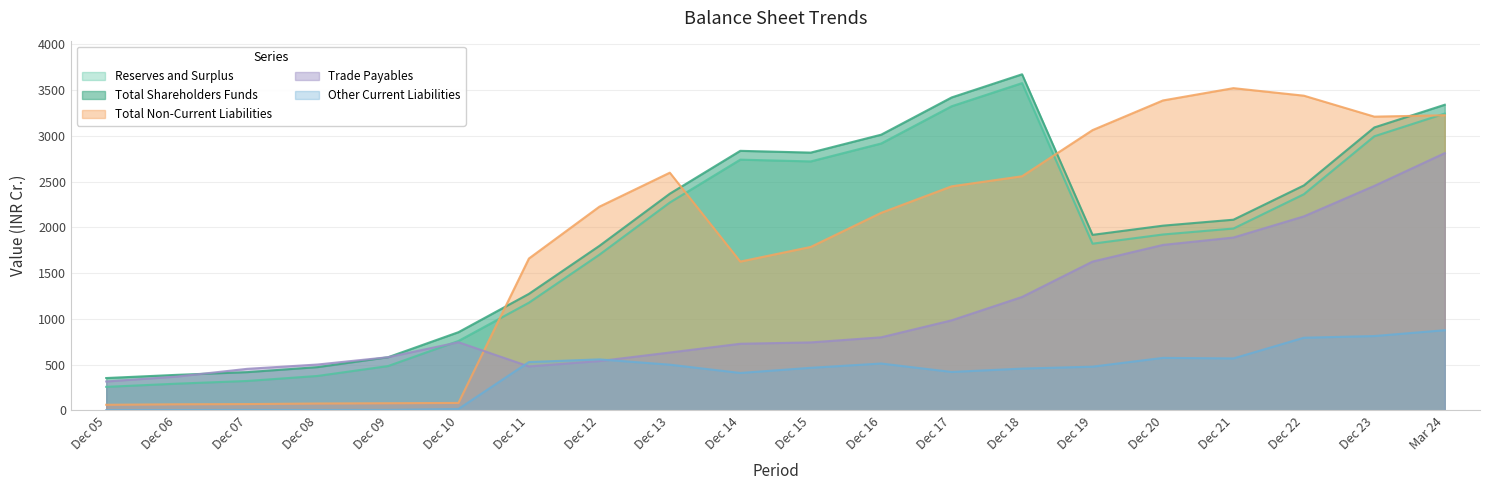

Reading left to right, what are all the values shown in this chart?

Reserves and Surplus: Dec 05=257.7	Dec 06=292.5	Dec 07=322.0	Dec 08=376.9	Dec 09=484.9	Dec 10=759.0	Dec 11=1177.5	Dec 12=1702.0	Dec 13=2272.3	Dec 14=2740.8	Dec 15=2721.4	Dec 16=2917.3	Dec 17=3324.2	Dec 18=3577.3	Dec 19=1822.5	Dec 20=1922.9	Dec 21=1988.1	Dec 22=2362.8	Dec 23=2996.3	Mar 24=3244.5
Total Shareholders Funds: Dec 05=354.1	Dec 06=388.9	Dec 07=418.4	Dec 08=473.4	Dec 09=581.3	Dec 10=855.4	Dec 11=1274.0	Dec 12=1798.4	Dec 13=2368.8	Dec 14=2837.2	Dec 15=2817.8	Dec 16=3013.7	Dec 17=3420.6	Dec 18=3673.7	Dec 19=1918.9	Dec 20=2019.3	Dec 21=2084.5	Dec 22=2459.2	Dec 23=3092.8	Mar 24=3340.9
Total Non-Current Liabilities: Dec 05=61.9	Dec 06=67.2	Dec 07=69.5	Dec 08=75.8	Dec 09=78.8	Dec 10=82.0	Dec 11=1660.3	Dec 12=2226.8	Dec 13=2598.3	Dec 14=1626.8	Dec 15=1786.9	Dec 16=2159.6	Dec 17=2449.3	Dec 18=2559.4	Dec 19=3063.5	Dec 20=3387.8	Dec 21=3522.2	Dec 22=3439.8	Dec 23=3210.8	Mar 24=3226.1
Trade Payables: Dec 05=316.5	Dec 06=369.7	Dec 07=454.5	Dec 08=501.8	Dec 09=581.7	Dec 10=745.4	Dec 11=480.8	Dec 12=539.4	Dec 13=633.0	Dec 14=728.7	Dec 15=743.5	Dec 16=799.2	Dec 17=984.6	Dec 18=1240.4	Dec 19=1626.6	Dec 20=1809.0	Dec 21=1889.7	Dec 22=2120.9	Dec 23=2454.0	Mar 24=2812.0
Other Current Liabilities: Dec 05=3.4	Dec 06=3.9	Dec 07=5.4	Dec 08=4.9	Dec 09=5.9	Dec 10=16.2	Dec 11=528.7	Dec 12=558.0	Dec 13=500.2	Dec 14=409.6	Dec 15=465.9	Dec 16=512.8	Dec 17=420.6	Dec 18=457.3	Dec 19=478.5	Dec 20=574.5	Dec 21=568.5	Dec 22=794.7	Dec 23=813.0	Mar 24=876.8